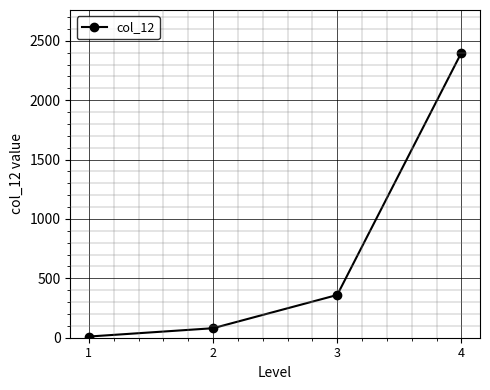

Is this an area chart (filled region under the line)?

No